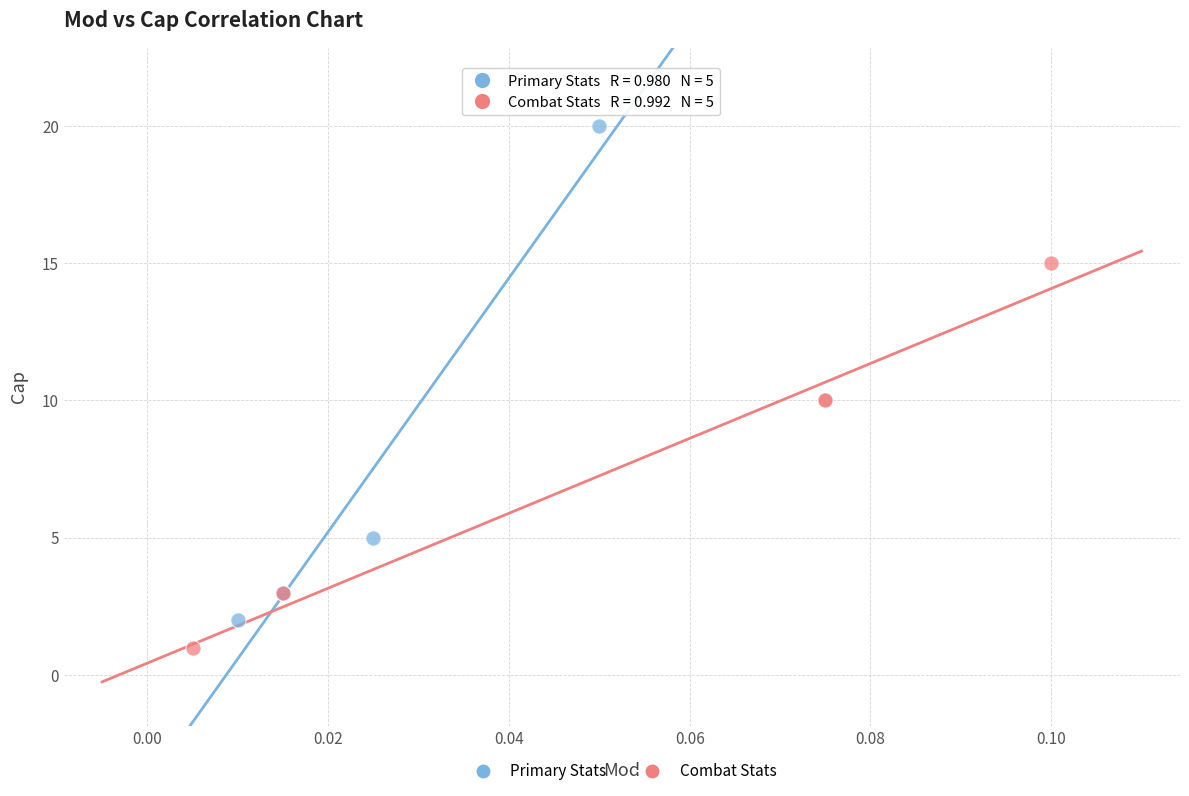

Which series reaches the maximum Y coordinate?

Primary Stats